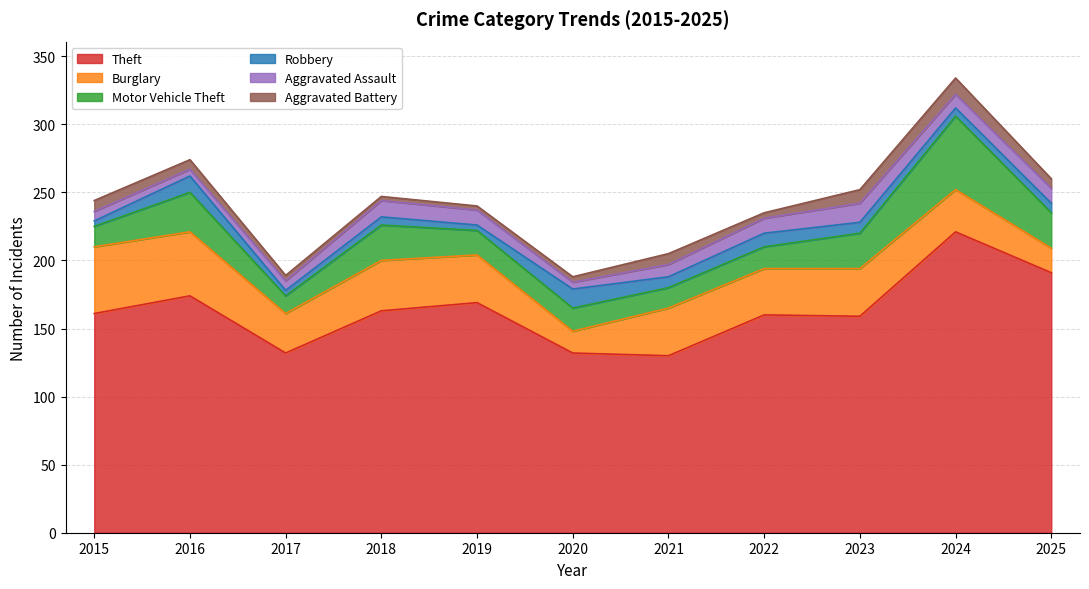

What are all the series names shown in the legend?

Theft, Burglary, Motor Vehicle Theft, Robbery, Aggravated Assault, Aggravated Battery